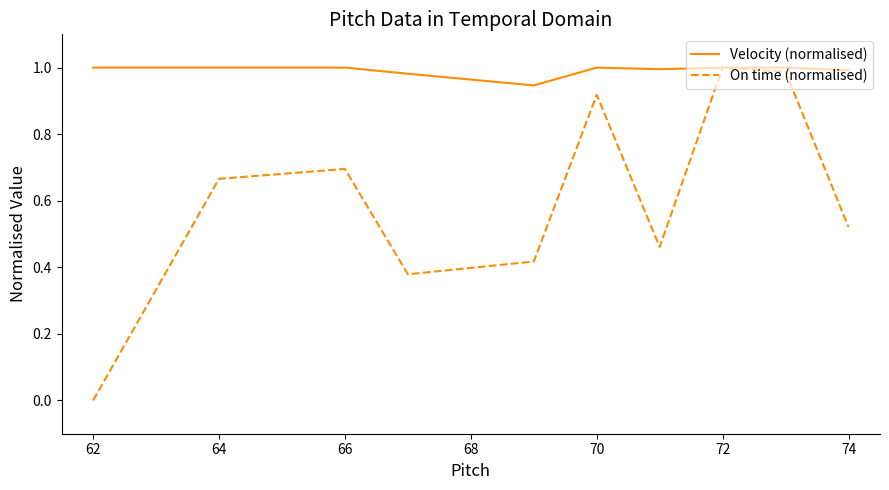

List the series in order of their overall mean, lowest first.

On time (normalised), Velocity (normalised)